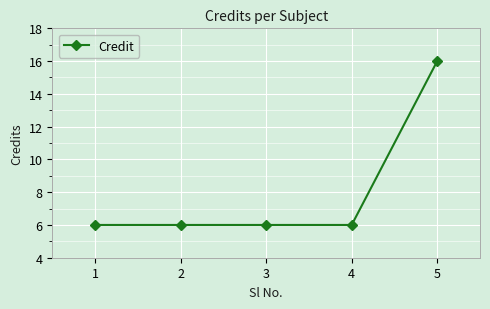

What is the change in value from 2 to 5?

+10